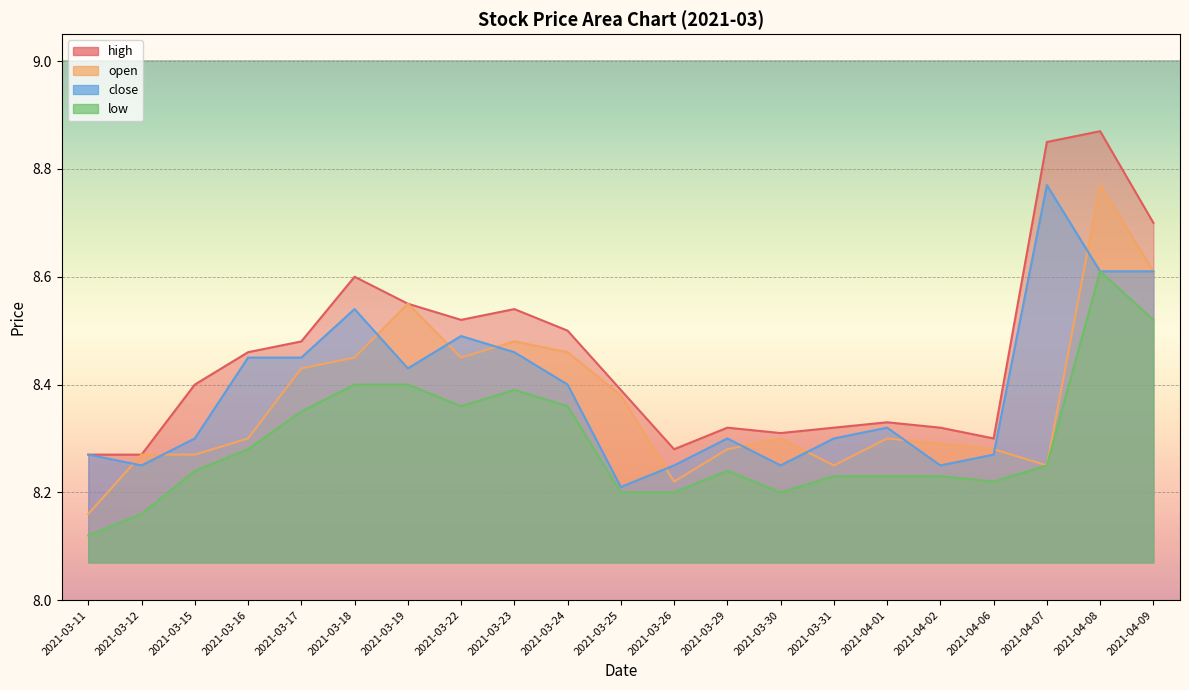

Reading right to left, transcribe all the data shown in this chart.

high: 8.7	8.9	8.8	8.3	8.3	8.3	8.3	8.3	8.3	8.3	8.4	8.5	8.5	8.5	8.6	8.6	8.5	8.5	8.4	8.3	8.3
open: 8.6	8.8	8.2	8.3	8.3	8.3	8.2	8.3	8.3	8.2	8.4	8.5	8.5	8.4	8.6	8.4	8.4	8.3	8.3	8.3	8.2
close: 8.6	8.6	8.8	8.3	8.2	8.3	8.3	8.2	8.3	8.2	8.2	8.4	8.5	8.5	8.4	8.5	8.4	8.4	8.3	8.2	8.3
low: 8.5	8.6	8.2	8.2	8.2	8.2	8.2	8.2	8.2	8.2	8.2	8.4	8.4	8.4	8.4	8.4	8.3	8.3	8.2	8.2	8.1